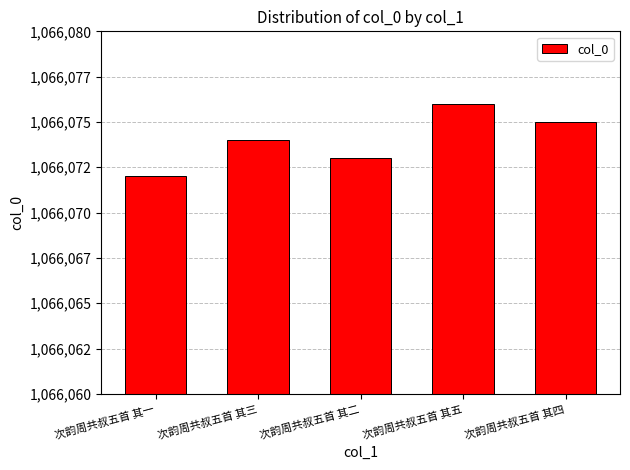

List the labels in order of value, smallest first.

次韵周共叔五首 其一, 次韵周共叔五首 其二, 次韵周共叔五首 其三, 次韵周共叔五首 其四, 次韵周共叔五首 其五